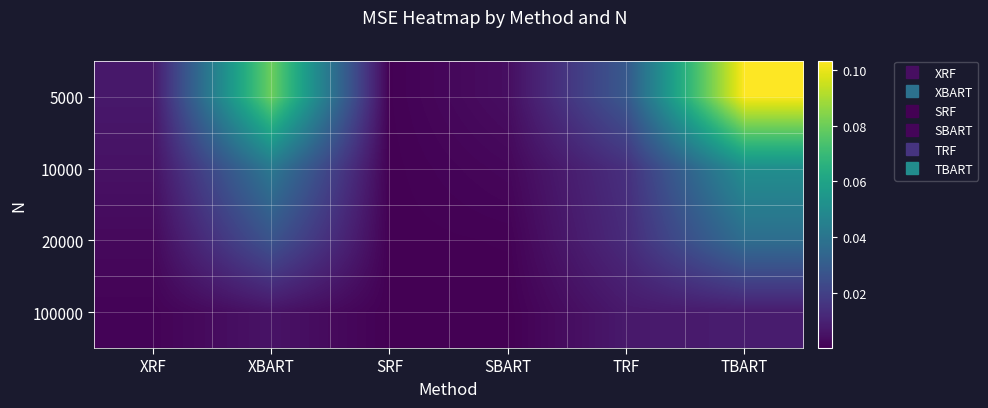

Rank the series at XBART from lowest to highest value.

100000, 20000, 10000, 5000